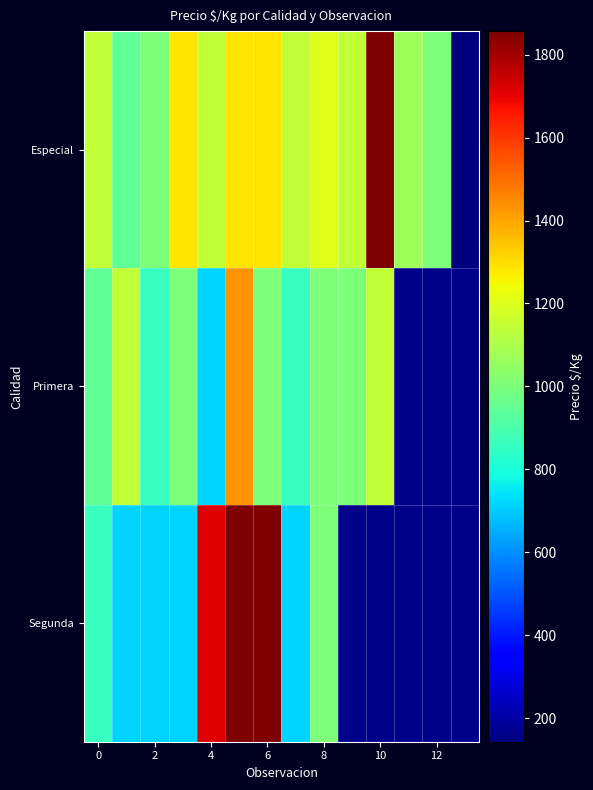

Between 4 and 0, which is larger?

4